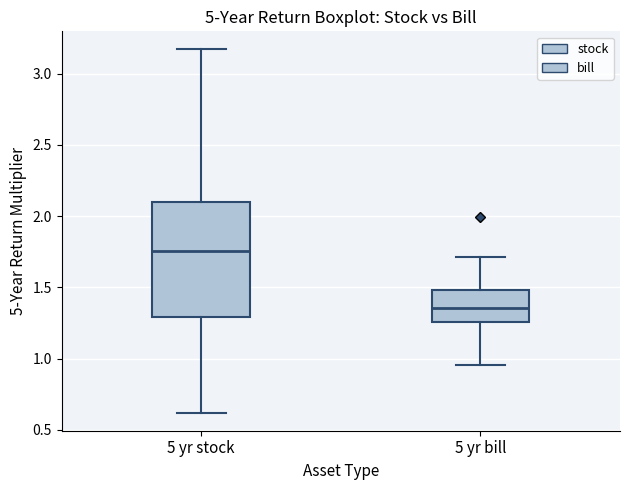

Where does the upper whisker of the box for 5 yr bill end on the y-axis? The values are not printed on the chart, so give them approximately, as read against the axis.

1.70